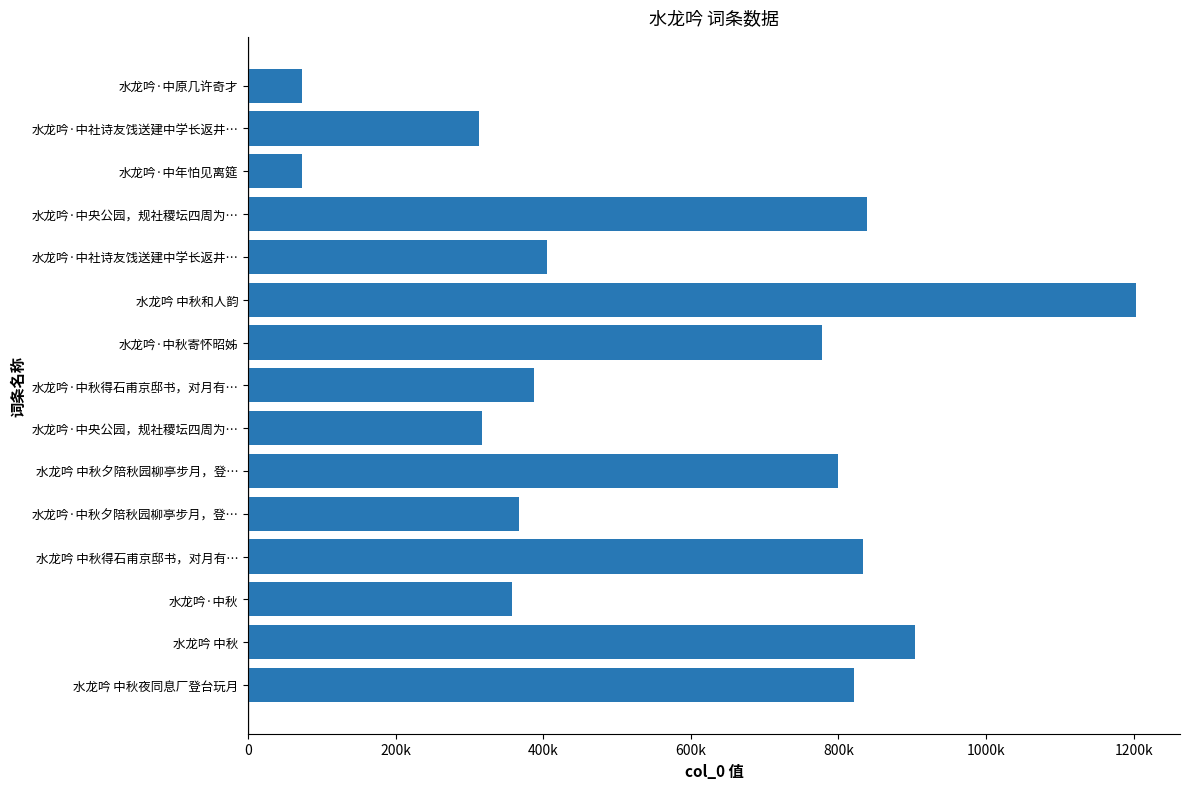

Are the bars horizontal?

Yes